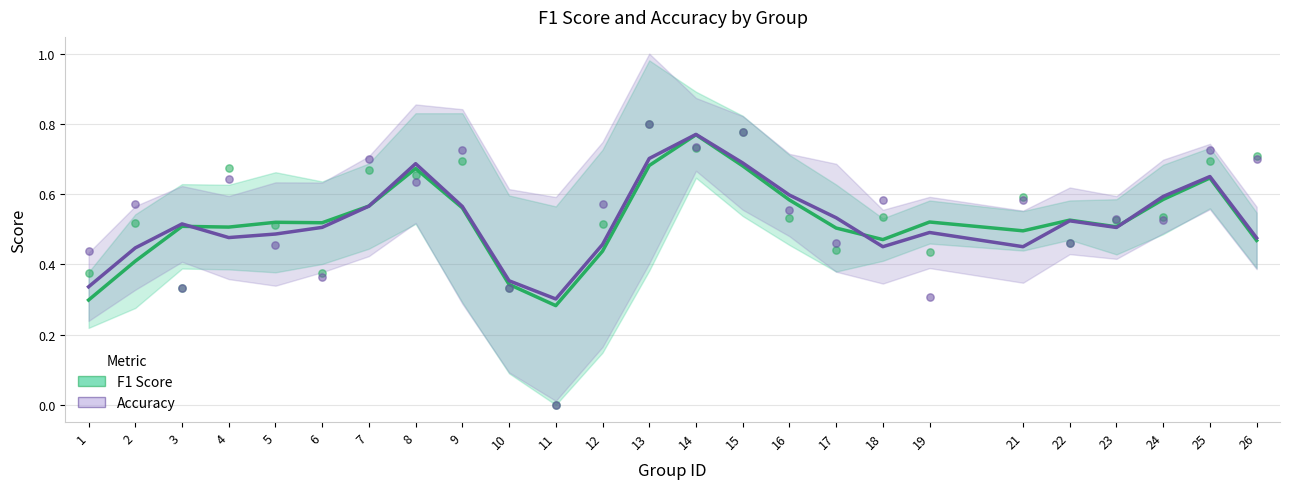

At which category is the sum across all series the highest?

14